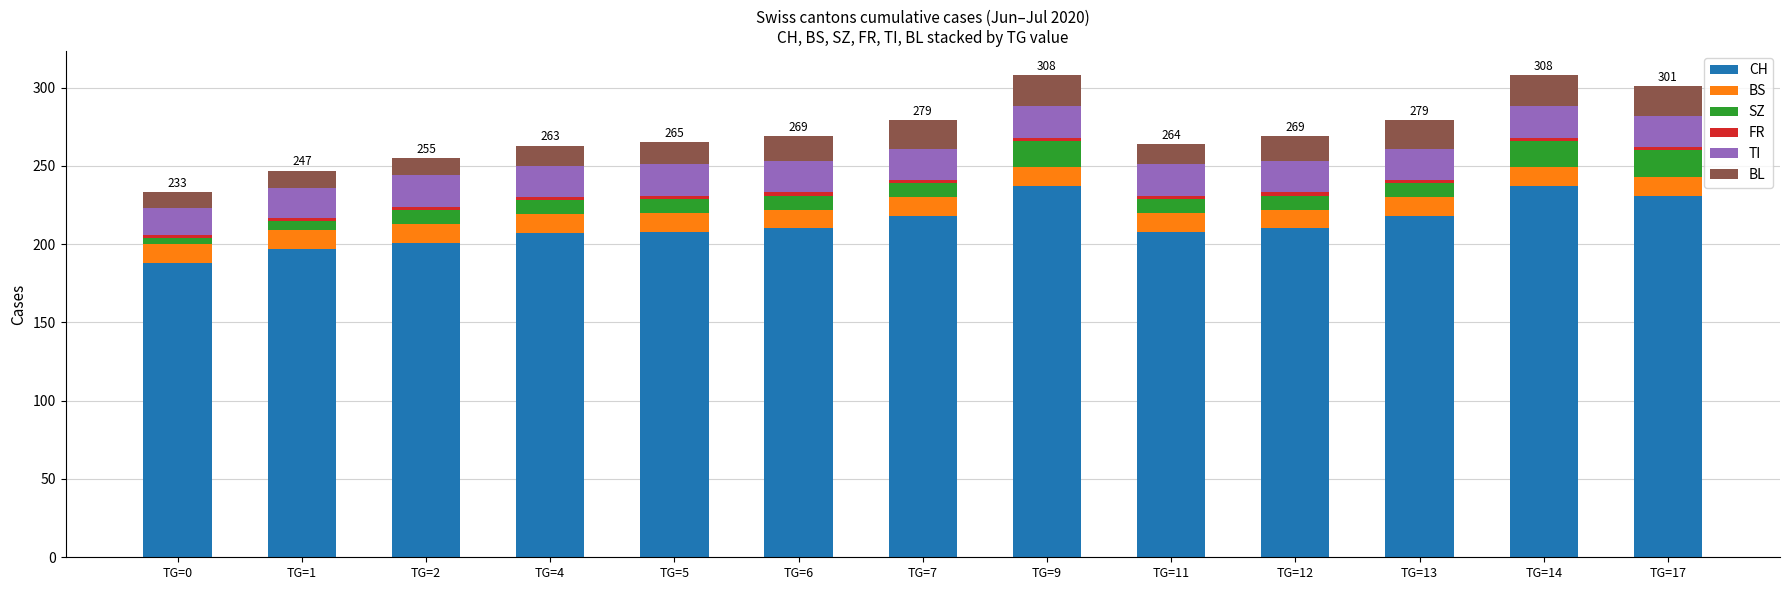

At which label does CH reach its minimum?

TG=0